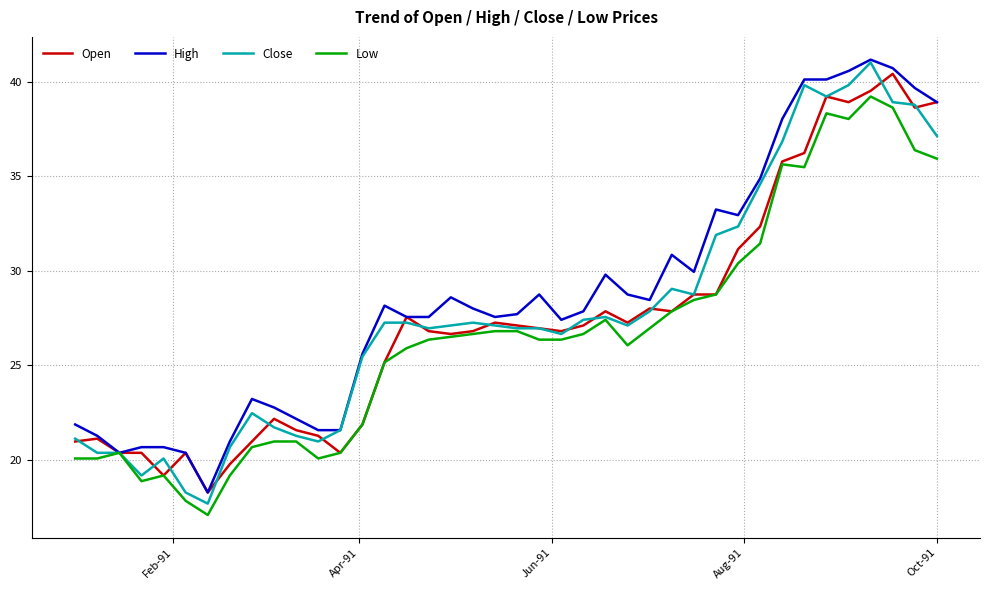

What is the minimum value for Low?

17.1